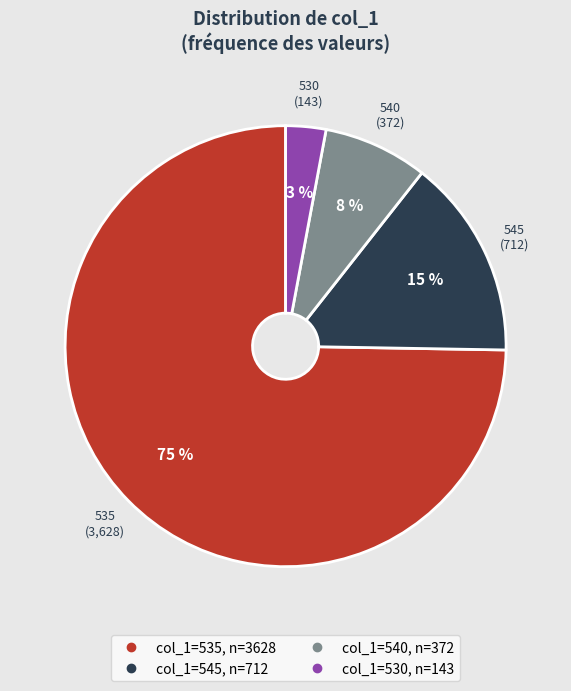

To the nearest percent, what is the average slice percentage?

25%